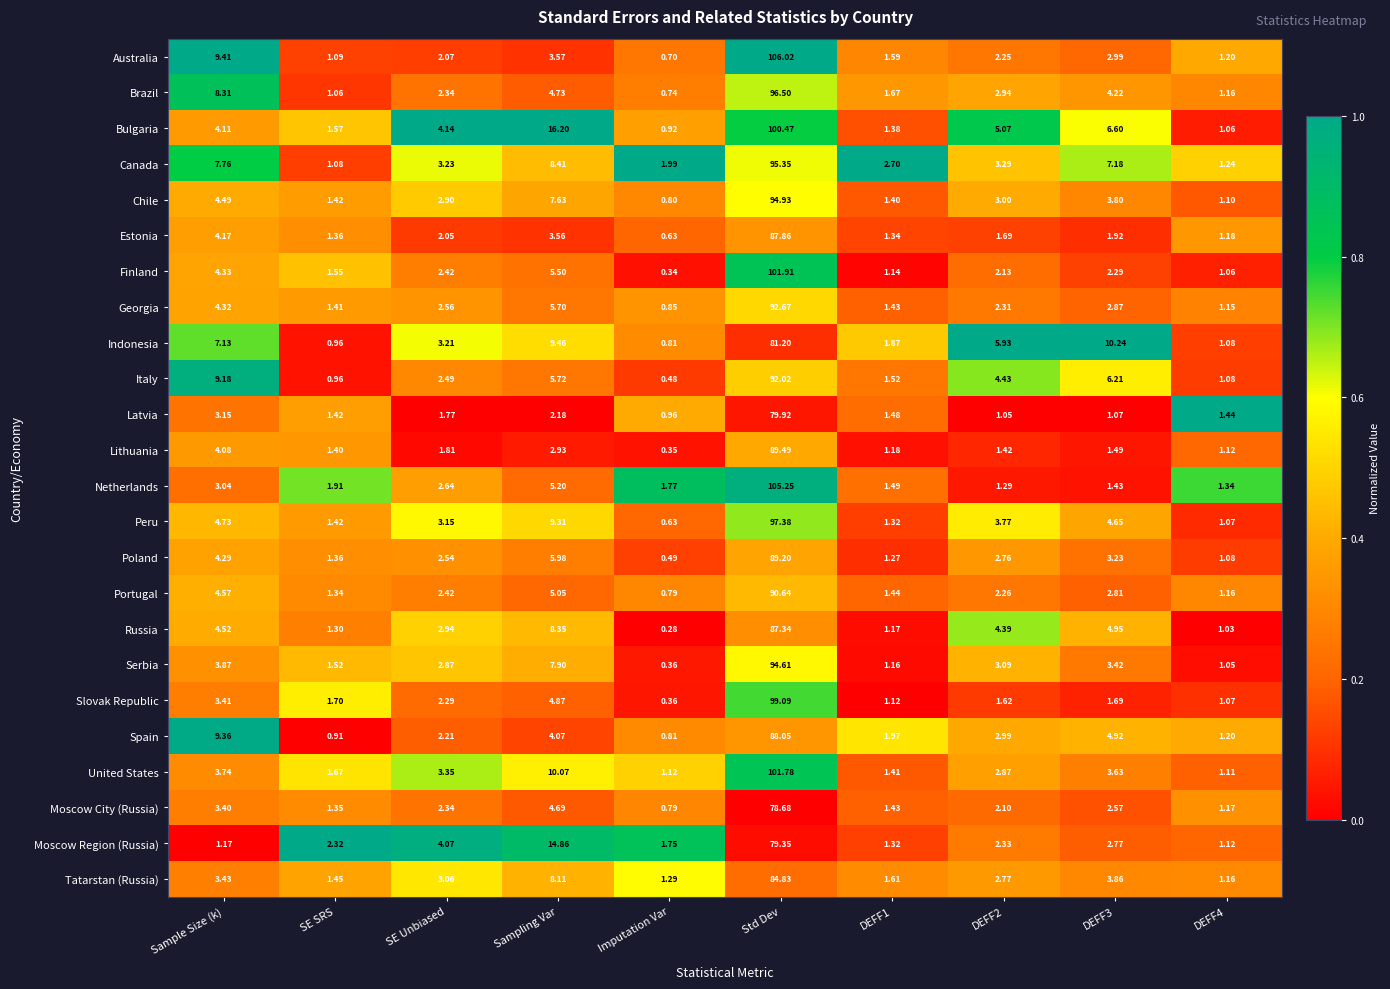

At DEFF3, list the series in order from smallest to largest.

Latvia, Netherlands, Lithuania, Slovak Republic, Estonia, Finland, Moscow City (Russia), Moscow Region (Russia), Portugal, Georgia, Australia, Poland, Serbia, United States, Chile, Tatarstan (Russia), Brazil, Peru, Spain, Russia, Italy, Bulgaria, Canada, Indonesia